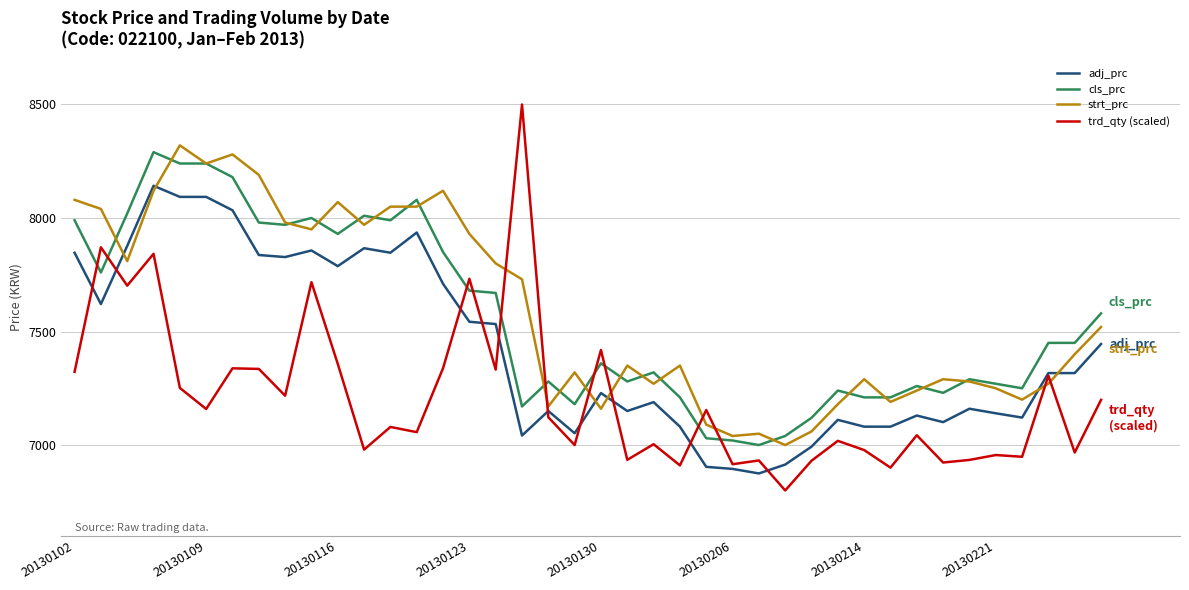

How many lines are shown in the chart?

4